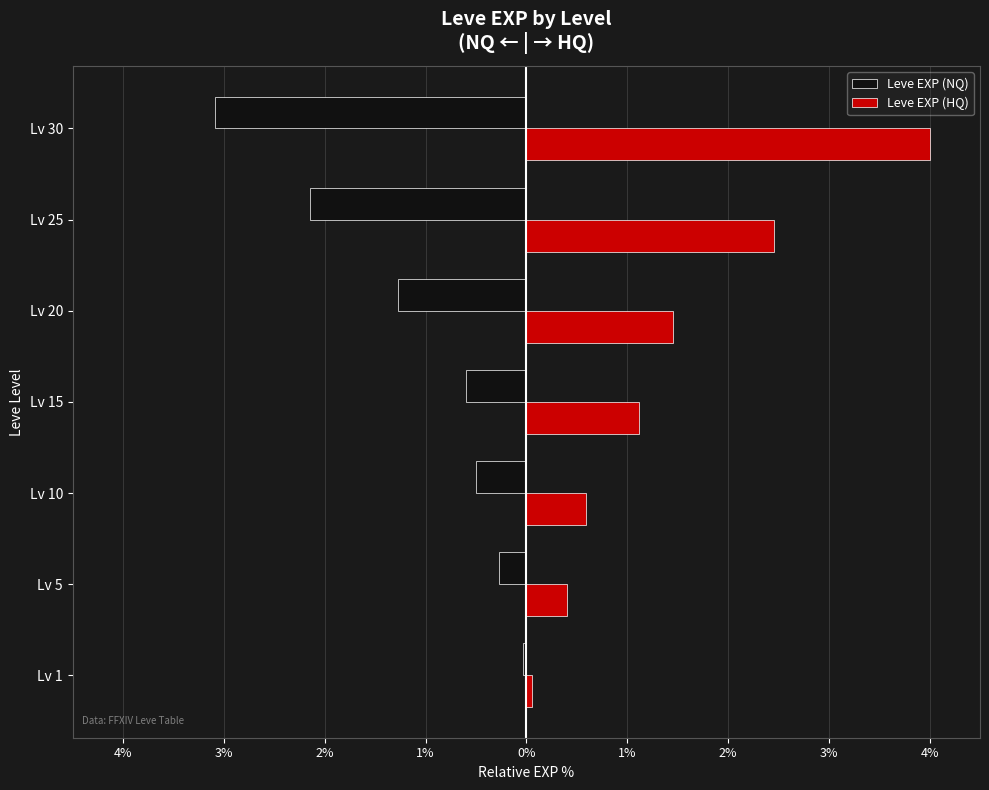

What is the difference between the maximum and minimum values in the Leve EXP (HQ) series?

3.9